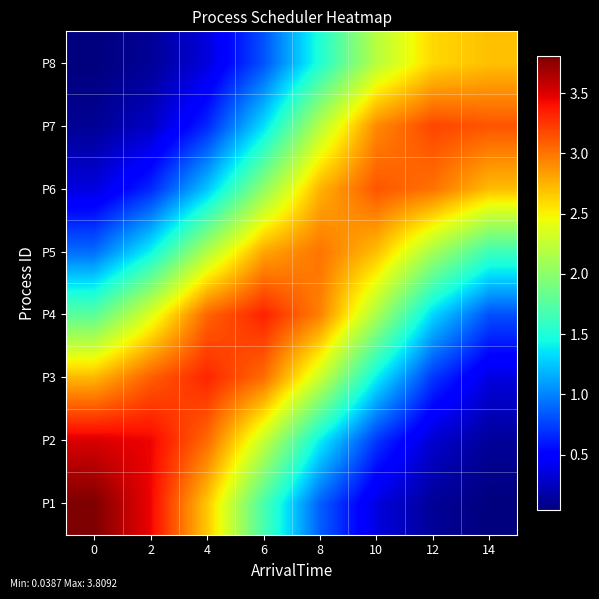

Reading right to left, extract all data points from this chart.

P1: 14=0.0	12=0.1	10=0.4	8=0.9	6=1.7	4=2.7	2=3.4	0=3.8
P2: 14=0.1	12=0.3	10=0.7	8=1.4	6=2.3	4=3.0	2=3.4	0=3.5
P3: 14=0.4	12=0.7	10=1.4	8=2.3	6=3.0	4=3.3	2=3.1	0=2.7
P4: 14=0.8	12=1.3	10=2.1	8=3.0	6=3.3	4=3.1	2=2.4	0=1.8
P5: 14=1.6	12=2.1	10=2.7	8=3.0	6=2.8	4=2.2	2=1.4	0=0.9
P6: 14=2.7	12=3.0	10=3.1	8=2.7	6=2.0	4=1.2	2=0.7	0=0.4
P7: 14=3.1	12=3.2	10=2.9	8=2.2	6=1.3	4=0.7	2=0.3	0=0.1
P8: 14=2.7	12=2.6	10=2.2	8=1.5	6=0.8	4=0.3	2=0.1	0=0.0